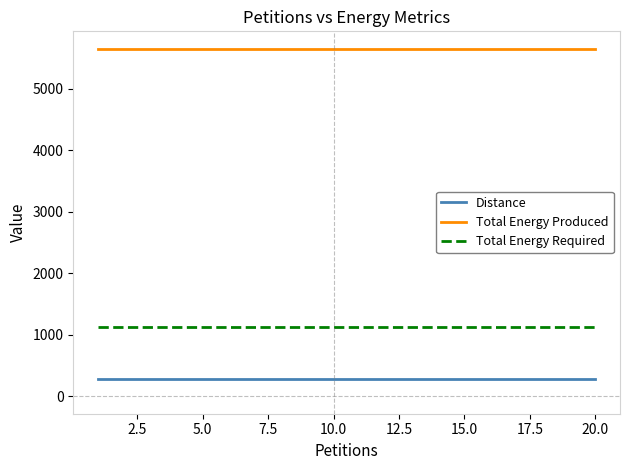

What is the highest value of the Total Energy Produced series?

5648